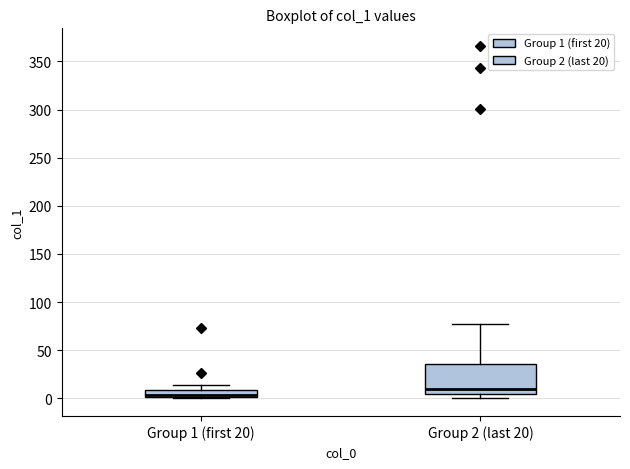

Reading left to right, transcribe this box plot: for each box, give where its median line is, the range the box spans, and where its two whiskers end, as read against the y-axis. The values are not printed on the chart, so give them approximately, as read against the axis.

Group 1 (first 20): median 5, box 0 to 10, whiskers 0 to 15
Group 2 (last 20): median 10, box 5 to 35, whiskers 0 to 75